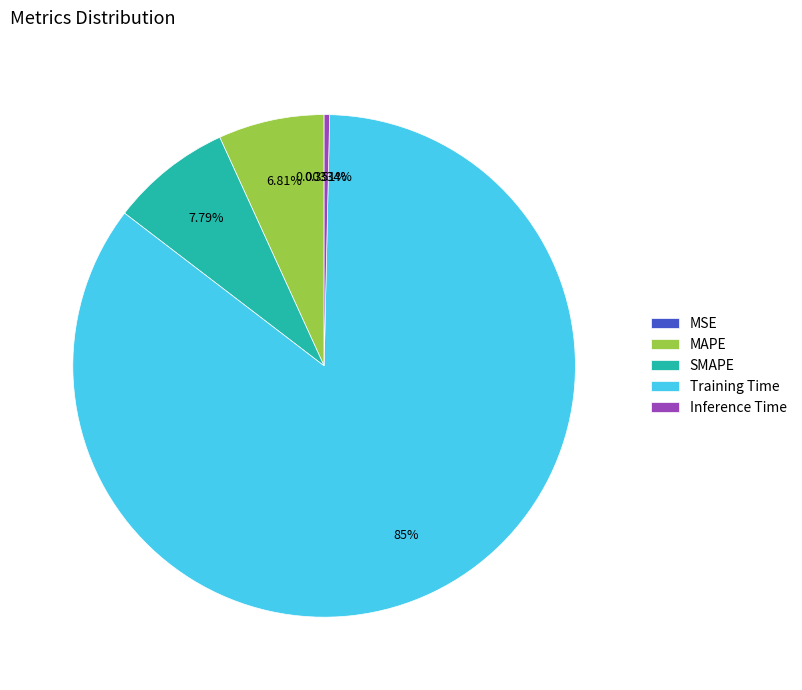

The Training Time slice represents 85% of the pie. True or false?

True